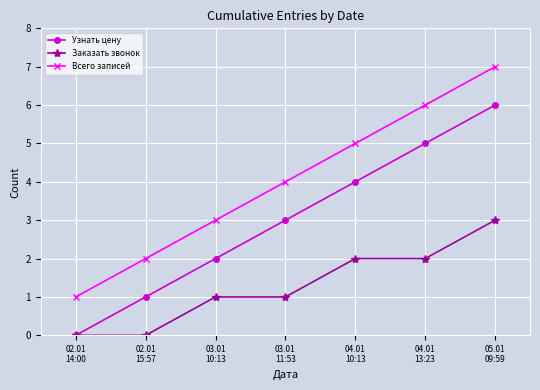

What is the value of the Всего записей point at the 3rd from the left?

3